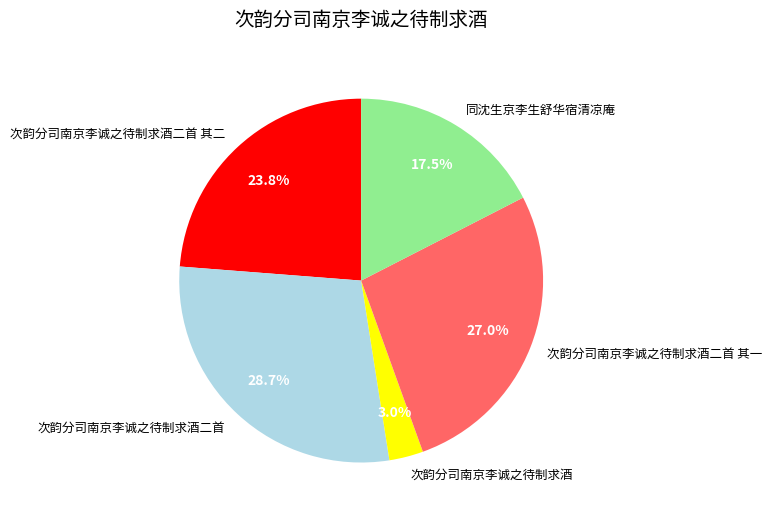

Which category has the biggest portion of the pie?

次韵分司南京李诚之待制求酒二首